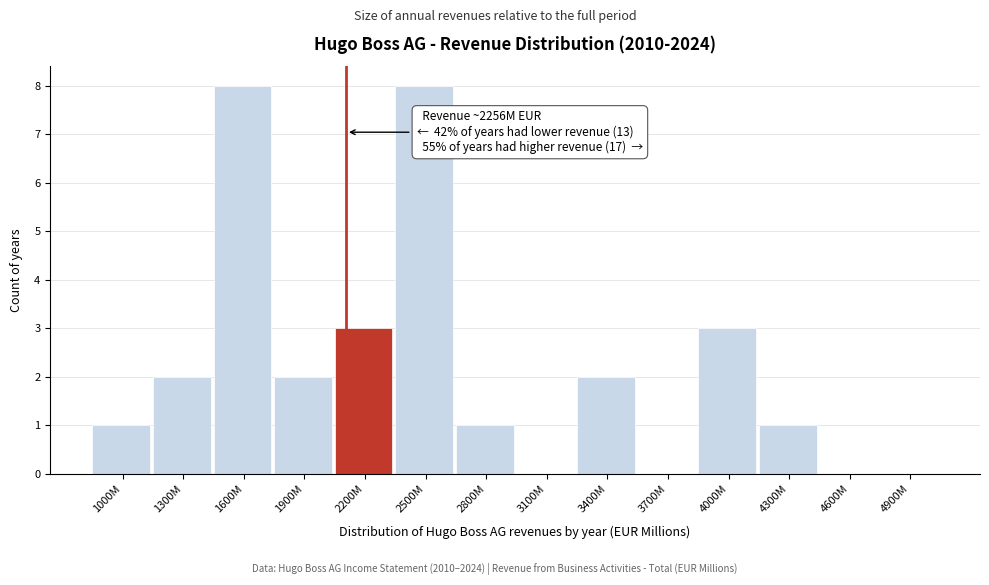

Reading right to left, transcribe all the data shown in this chart.

4900M=0	4600M=0	4300M=1	4000M=3	3700M=0	3400M=2	3100M=0	2800M=1	2500M=8	2200M=3	1900M=2	1600M=8	1300M=2	1000M=1